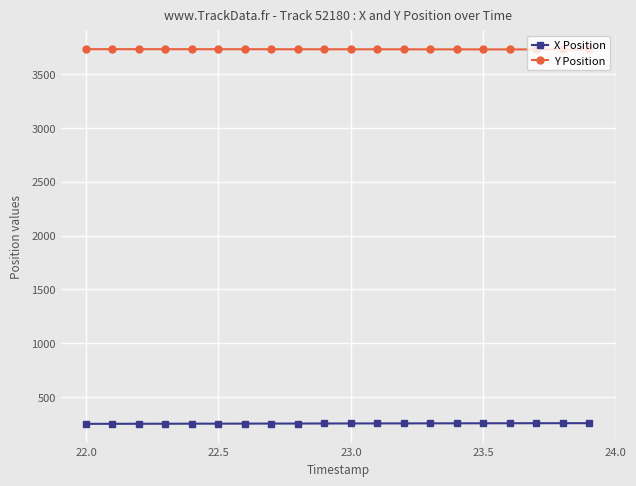

List the series in order of their overall mean, lowest first.

X Position, Y Position